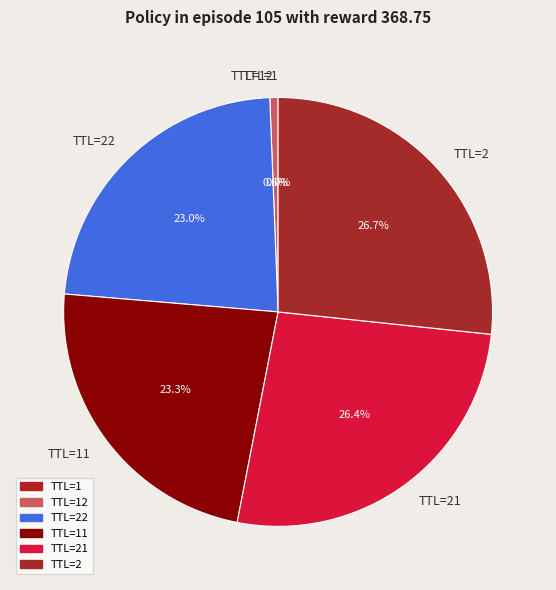

What percentage is NOT represented by TTL=22?

77.0%